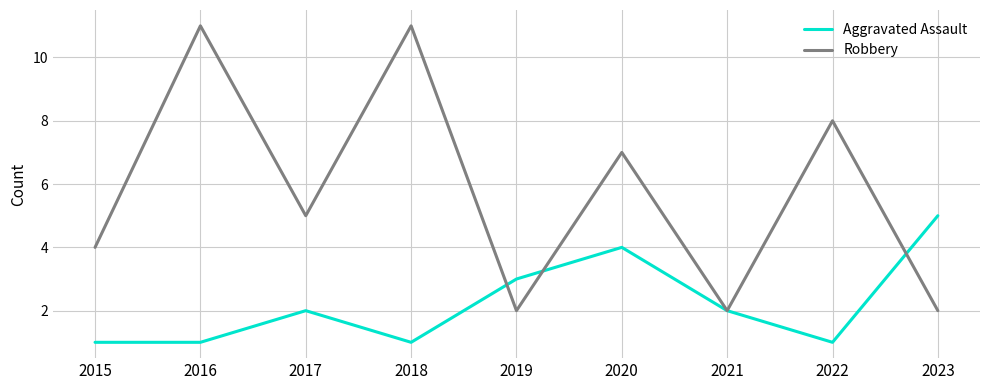

What is the difference between the maximum and minimum values in the Aggravated Assault series?

4